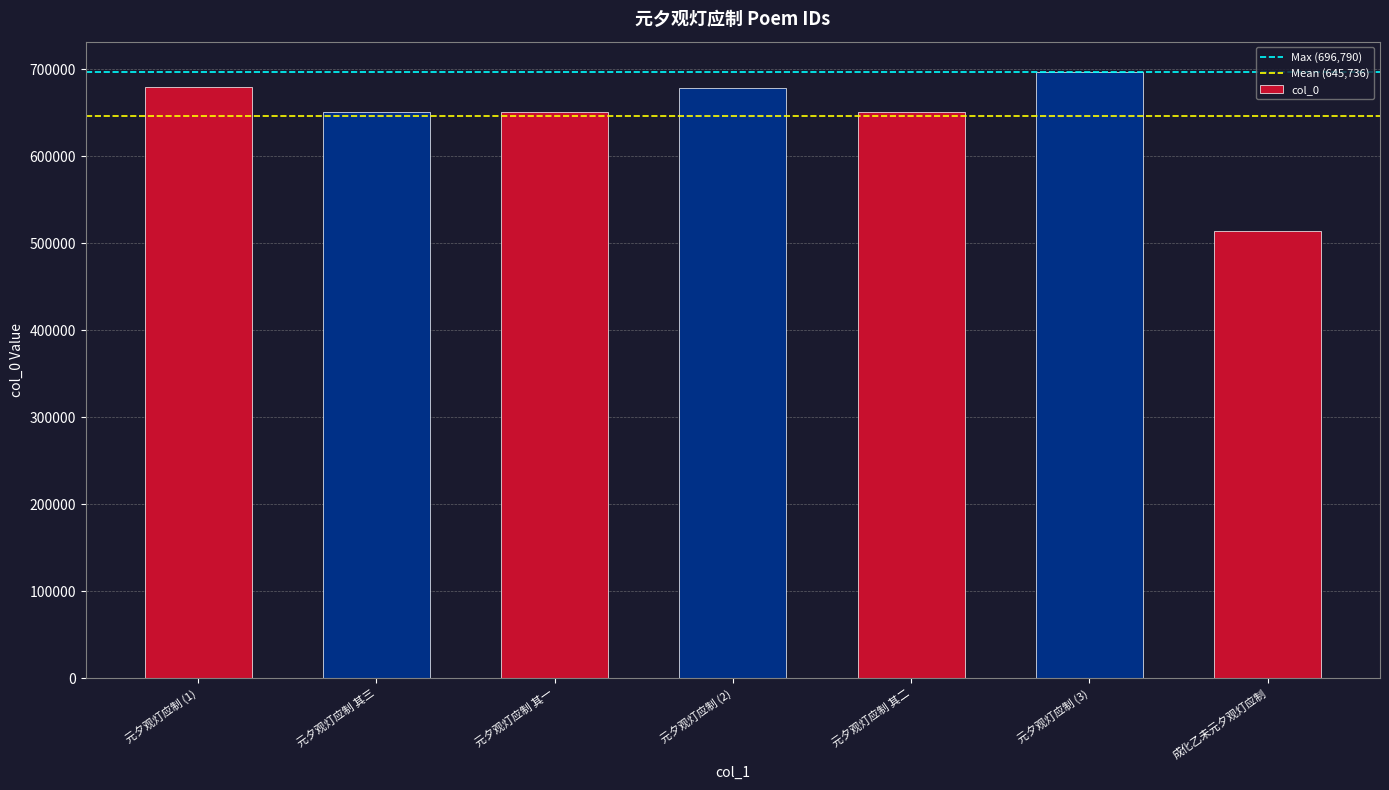

What is the minimum value shown in the chart?

513520